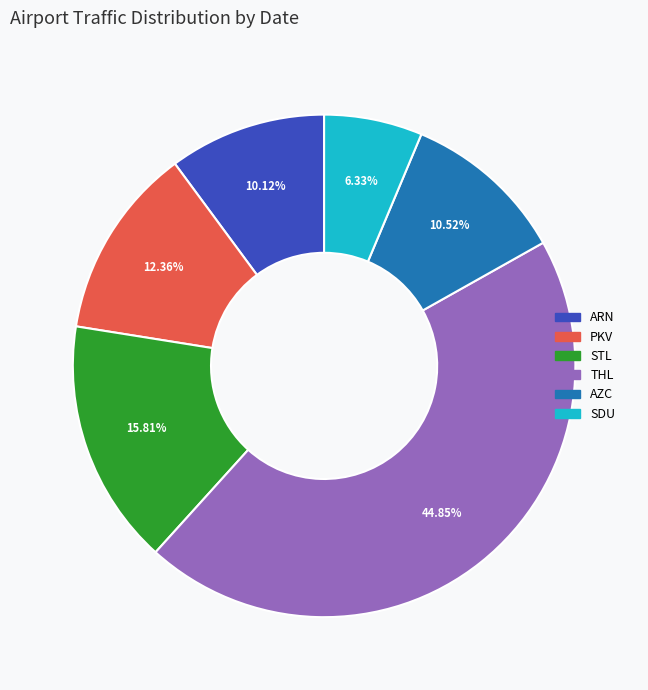

Is there a majority slice in this chart?

No